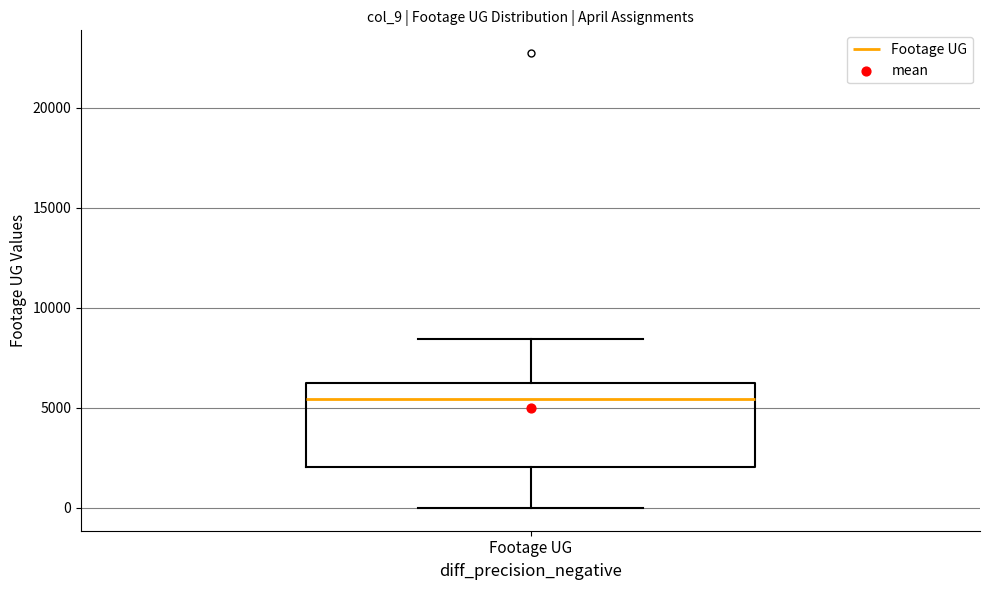

Where does the lower whisker of the box for Footage UG end on the y-axis? The values are not printed on the chart, so give them approximately, as read against the axis.

0